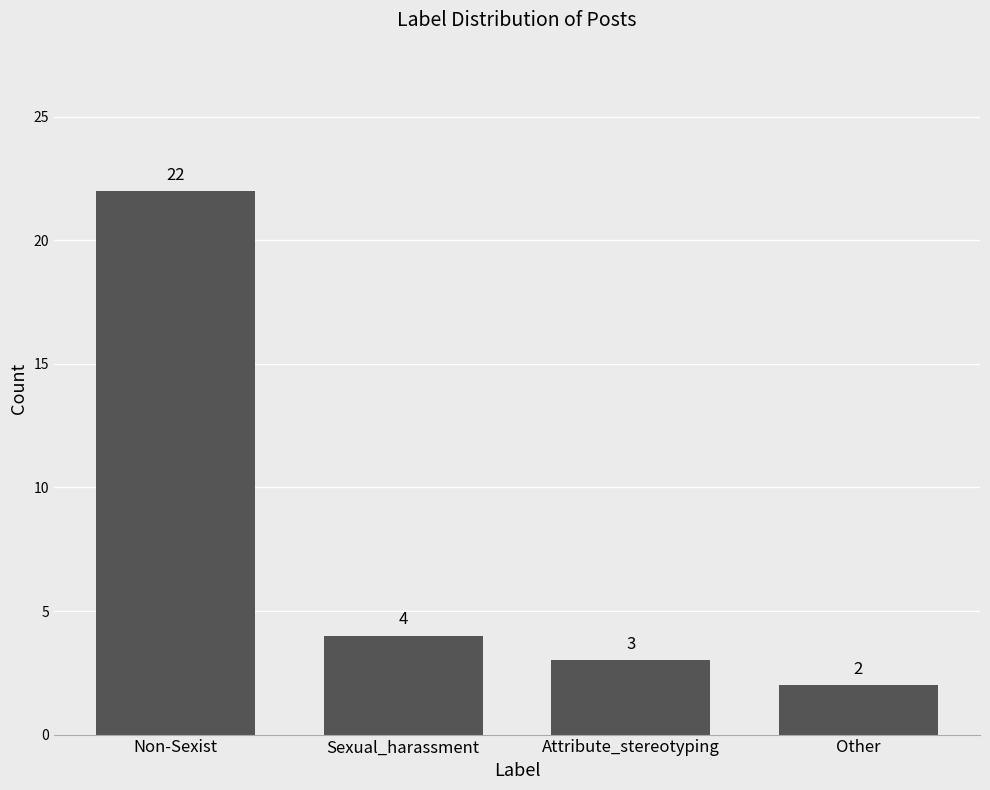

Which has a higher value, Attribute_stereotyping or Sexual_harassment?

Sexual_harassment